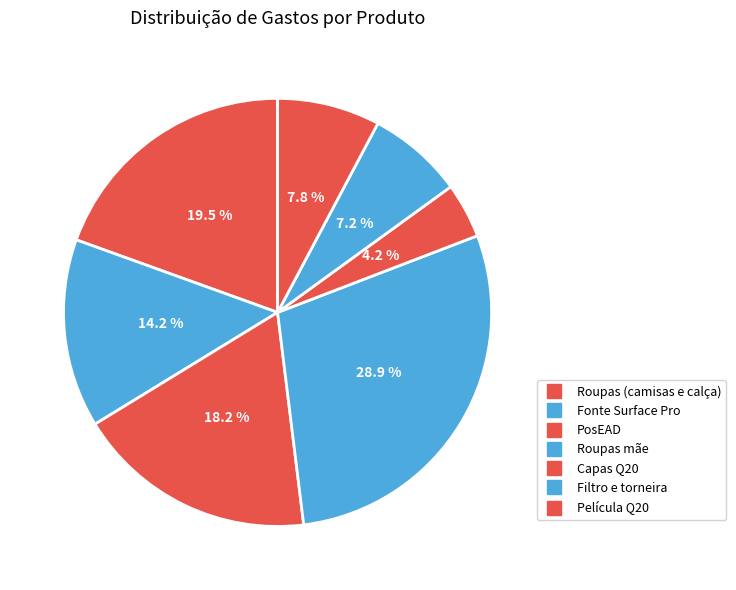

Which slice is the largest?

Roupas mãe